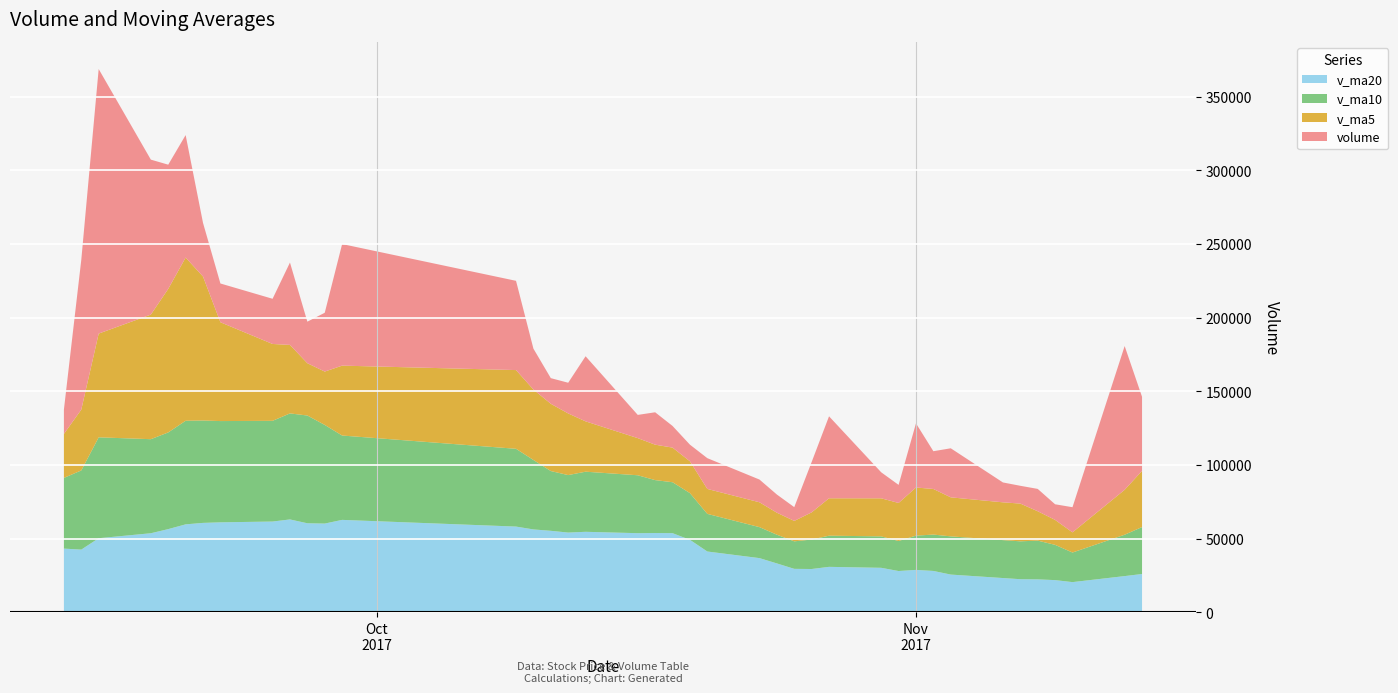

Reading left to right, extract all data points from this chart.

volume: 16473.4	101672.6	179507.0	105145.2	84259.0	83100.6	36387.0	26309.4	30661.6	55897.0	28187.8	39912.9	82488.3	60562.0	27764.0	17405.7	20841.9	44170.3	15763.5	21982.8	14696.7	11285.0	20878.4	15429.8	12336.9	9341.1	34154.8	55622.8	17648.2	12275.5	43538.0	25616.4	33289.9	13493.0	12073.3	15165.9	10602.7	17067.3	97540.8	50244.0
v_ma5: 29838.2	41260.4	70382.8	84533.6	97411.4	110736.9	97679.8	67040.2	52143.5	46471.1	35488.6	36193.7	47429.5	53409.6	47783.0	45626.6	41812.4	34148.8	25189.1	24032.8	23491.0	21579.7	16921.3	16854.5	14925.4	13854.3	18428.2	25377.1	25820.8	25808.5	32647.9	30940.2	26473.6	25642.6	25602.1	19927.7	16925.0	13680.5	30490.0	38124.2
v_ma10: 47974.2	53733.9	68447.0	63821.4	65601.7	70287.6	69470.1	68711.5	68338.6	71941.3	73112.7	66936.8	57234.9	52776.6	47127.1	40557.6	39003.1	40789.2	39299.3	35907.9	34558.8	31696.0	25535.0	21021.8	19479.1	18672.7	20003.9	21149.2	21337.7	20366.9	23251.1	24684.2	25925.3	25731.7	25705.3	26287.8	23932.6	20077.0	28066.3	31863.1
v_ma20: 43356.2	42661.9	50403.6	53774.6	56580.9	59805.9	60799.7	61178.1	61715.3	63140.1	60543.4	60335.3	62840.9	58299.0	56364.4	55422.6	54236.6	54750.3	53818.9	53924.6	53835.8	49316.4	41385.0	36899.2	33303.1	29615.1	29503.5	30969.2	30318.5	28137.4	28904.9	28190.1	25730.2	23376.7	22592.2	22480.2	21968.3	20613.1	24702.0	26115.0